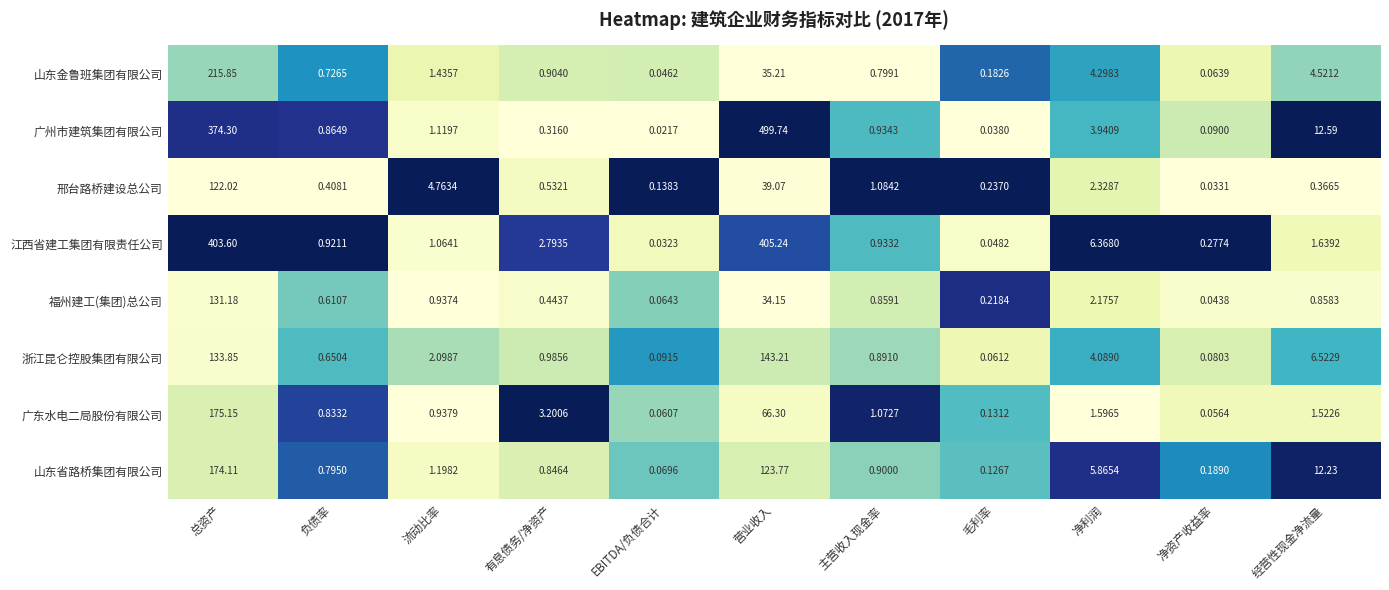

Which label corresponds to the largest value in the chart?

营业收入